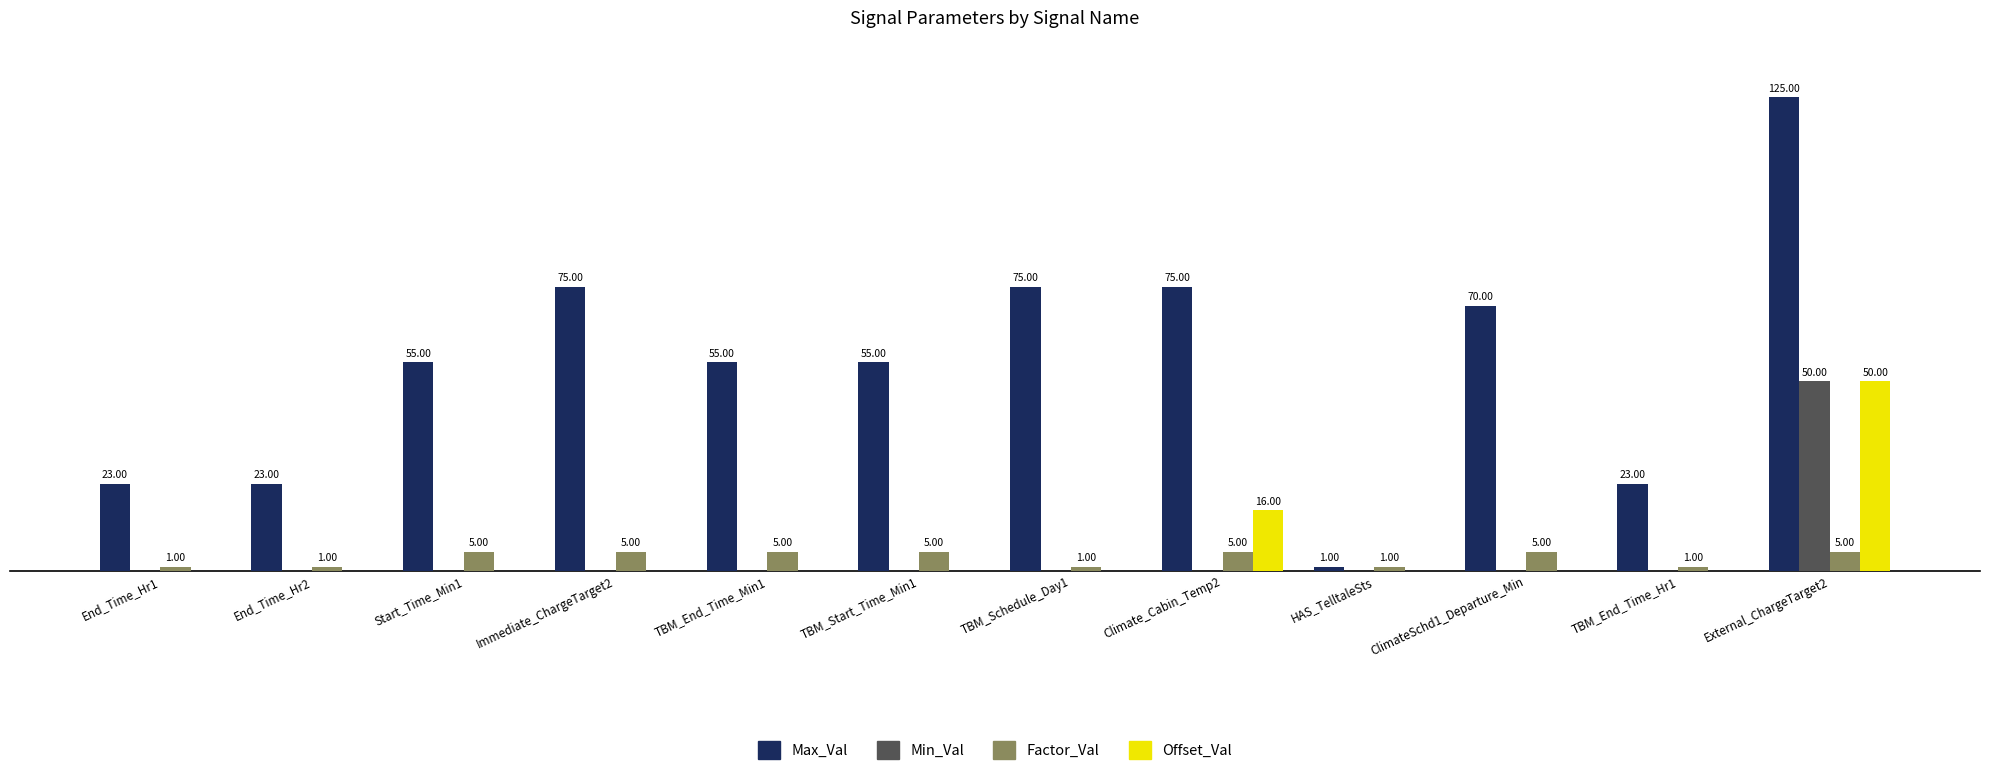

At which label does Max_Val reach its peak?

External_ChargeTarget2